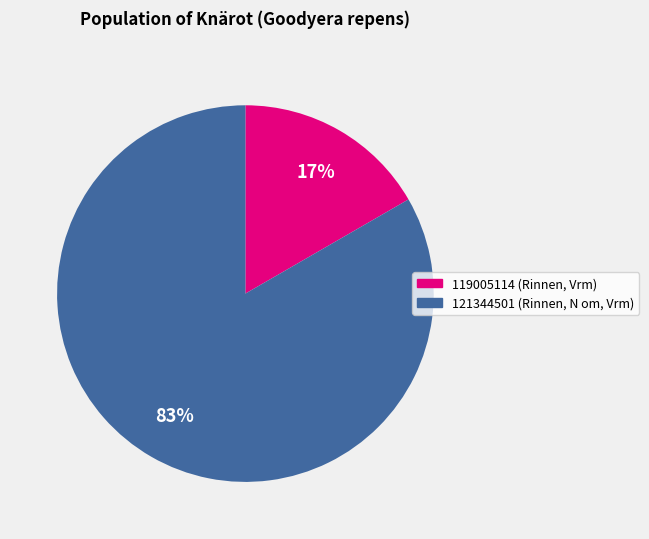

Is it true that 119005114 is 31% of the pie?

False